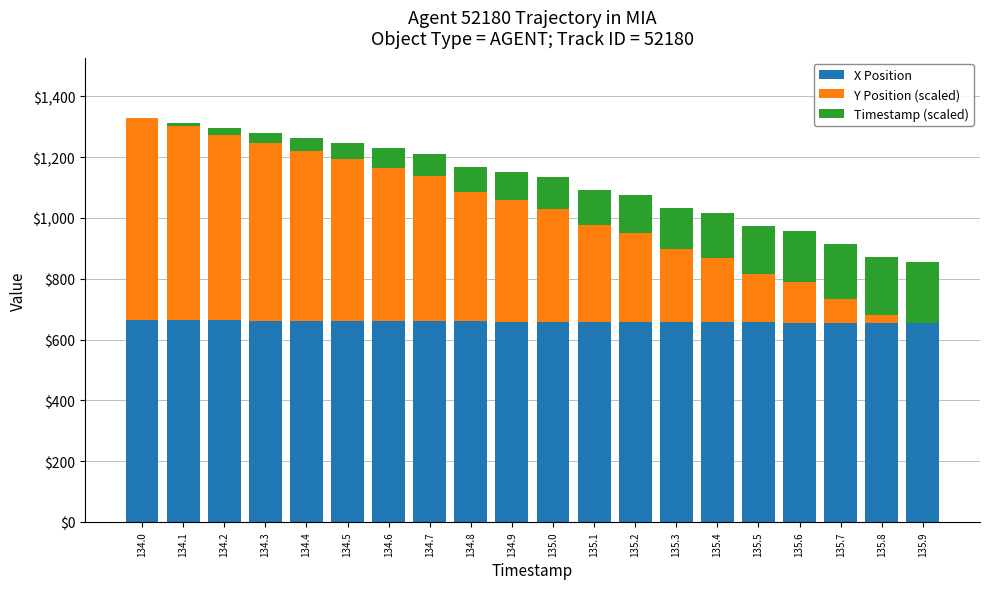

True or false: X Position has a value of 280.8 at 134.3.

False